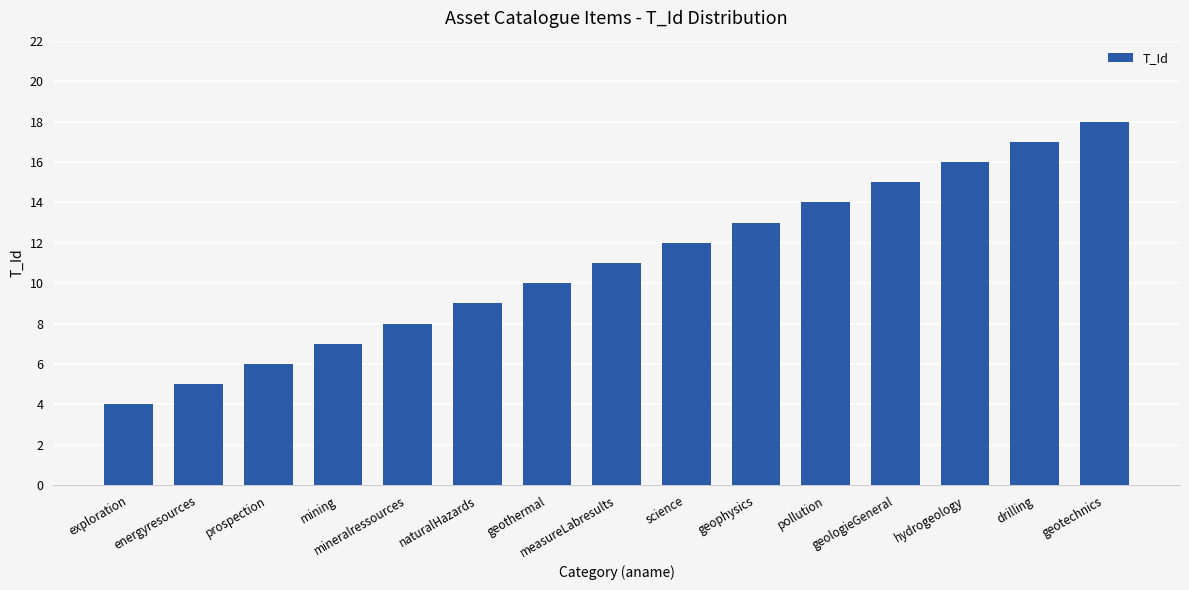

Approximately how many times larger is the value at hydrogeology compared to science?

1.3